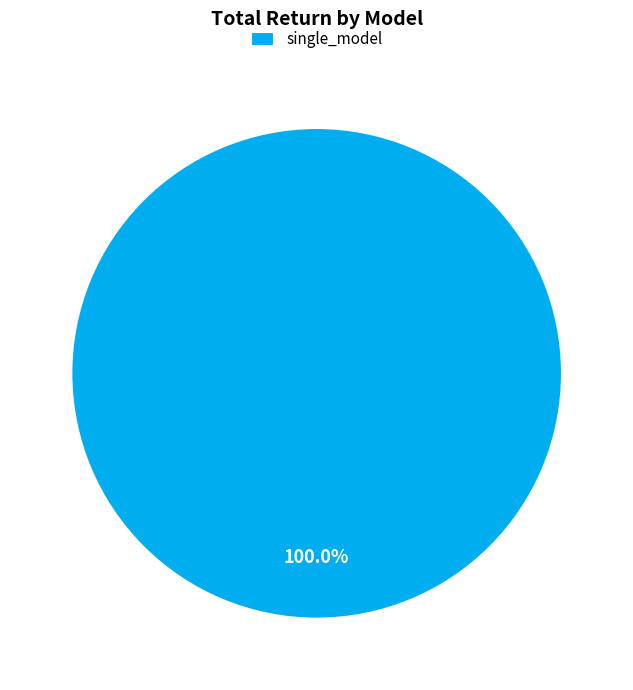

Does single_model account for over 50% of the chart?

Yes